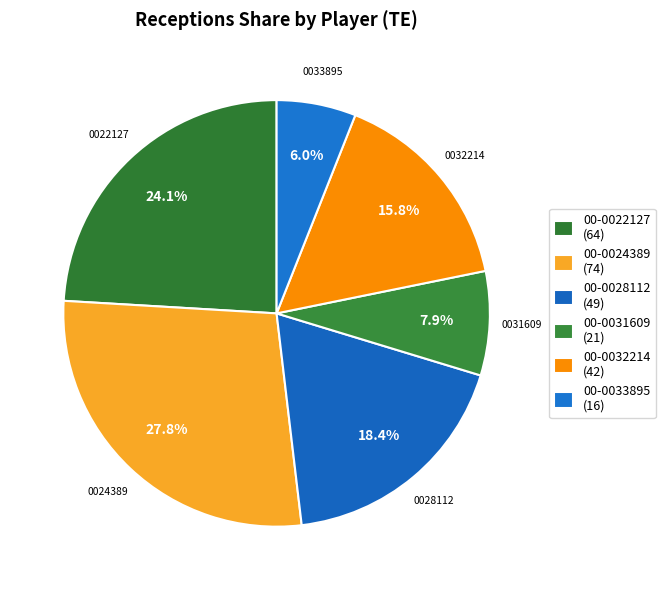

Does 00-0022127 represent more than half of the total?

No